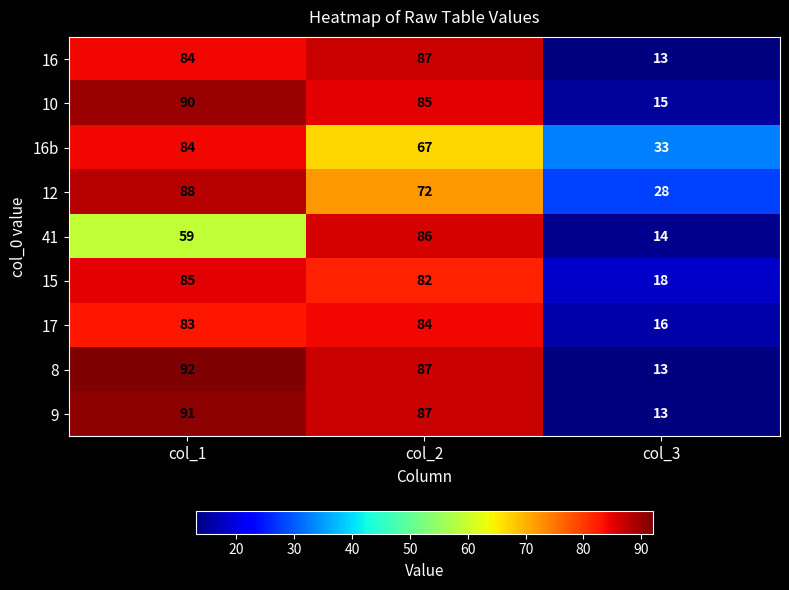

At which label is 16b closest to 58?

col_2